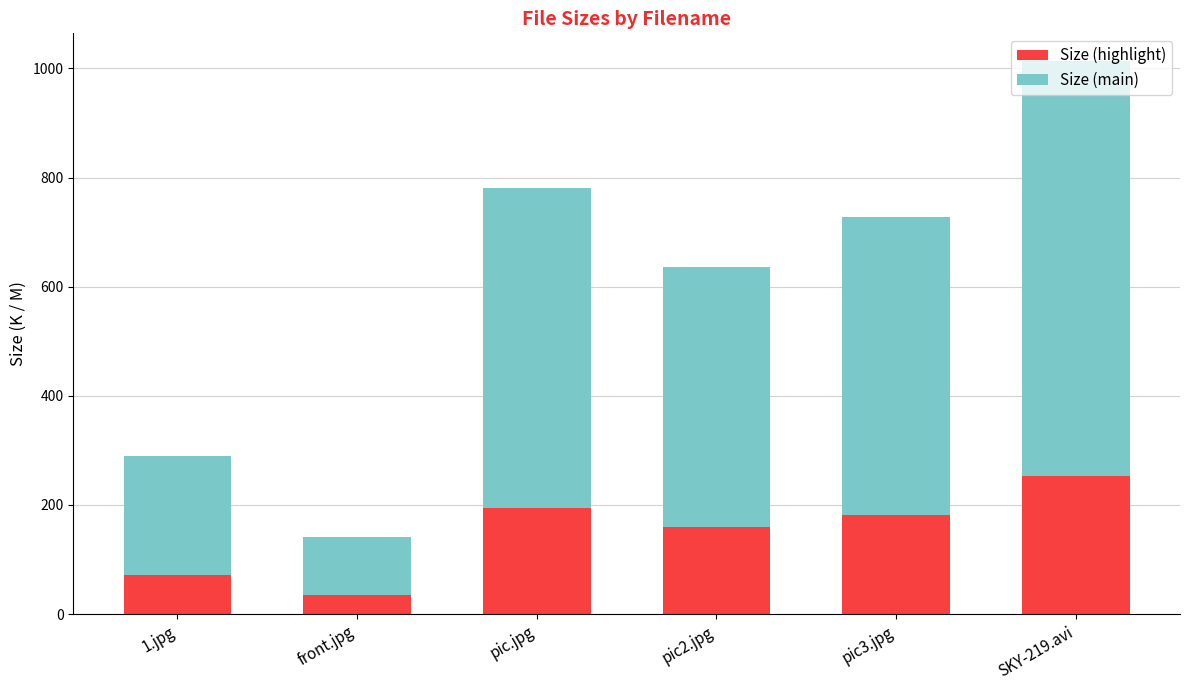

Which category has the lowest value in the Size (highlight) series?

front.jpg